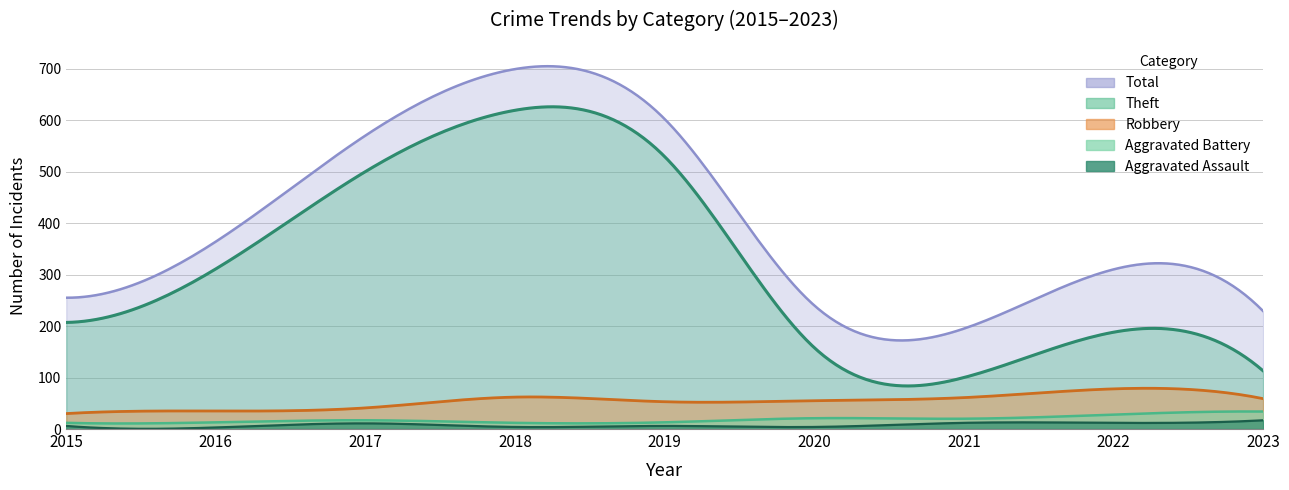

What is the value of the Aggravated Battery point at the 1st from the left?

12